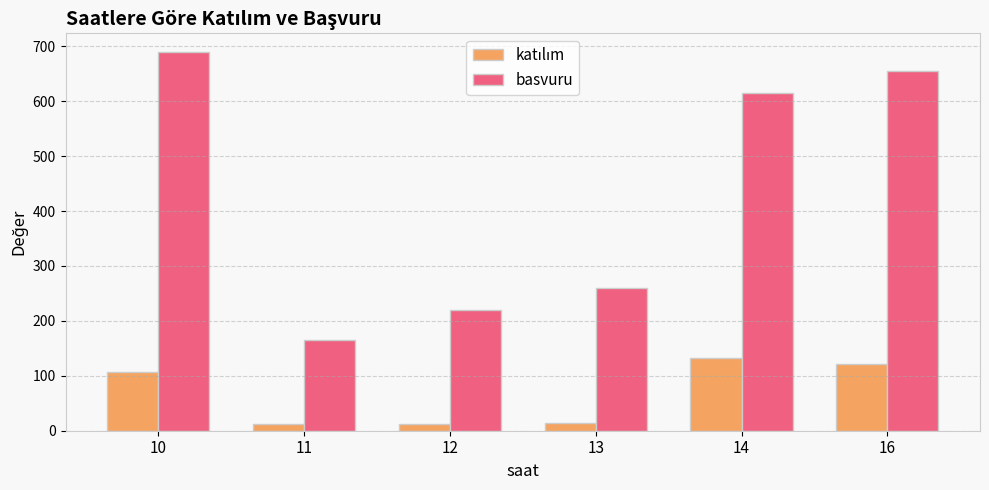

What is the total value across all series at 12?

232